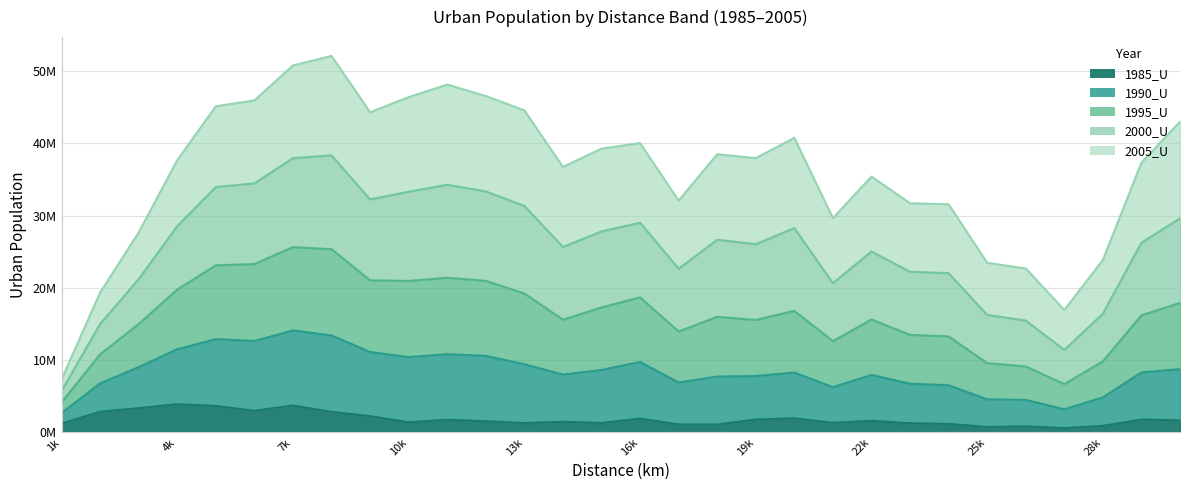

Between 23000 and 4000, which is larger?

4000